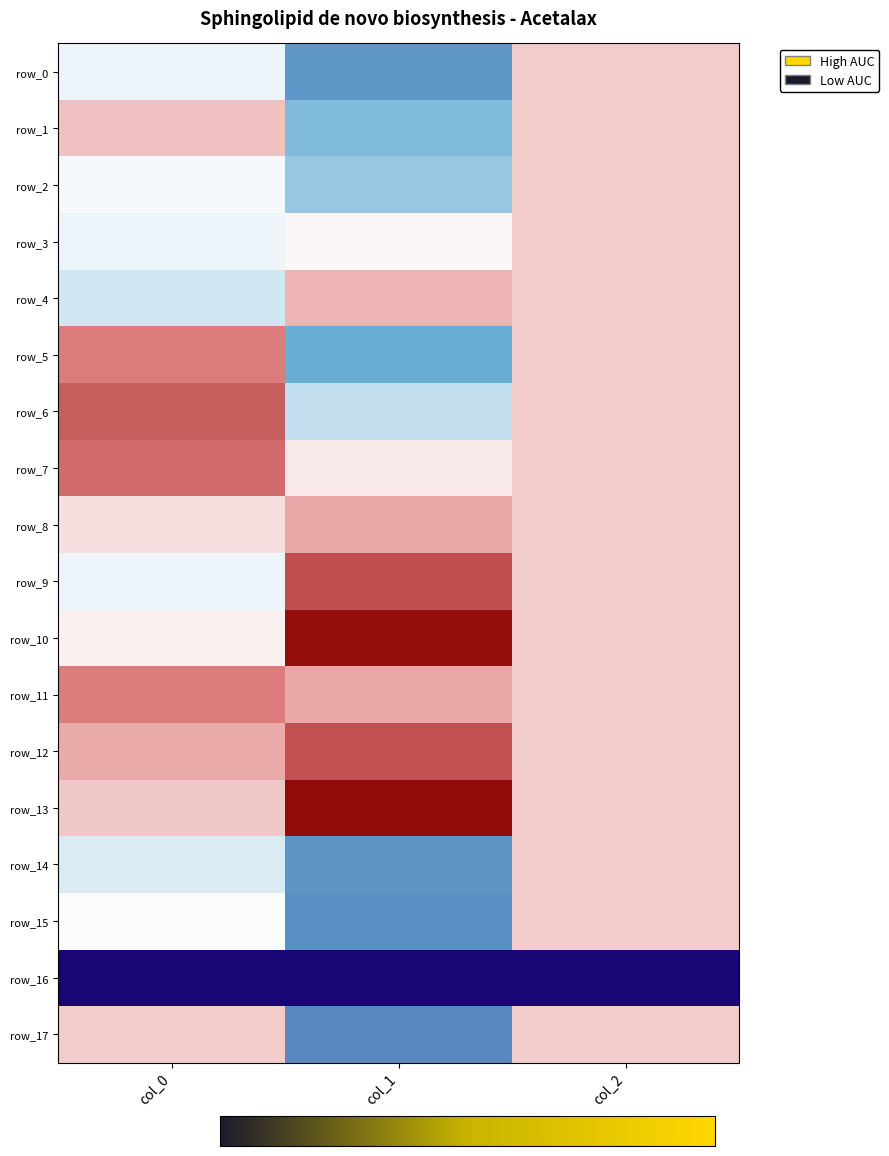

How many values in the row_17 series are below 0?

1